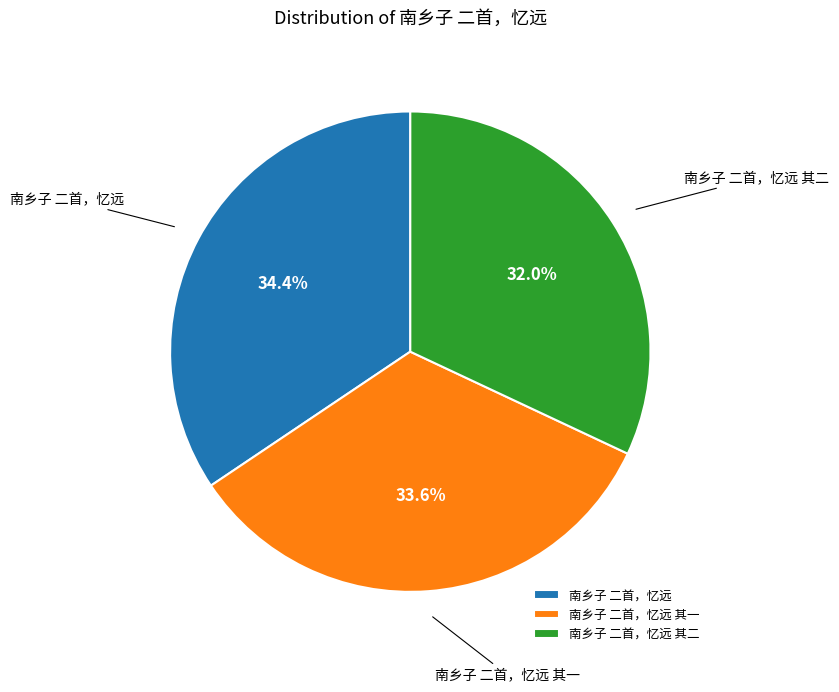

Count the number of slices in the pie.

3